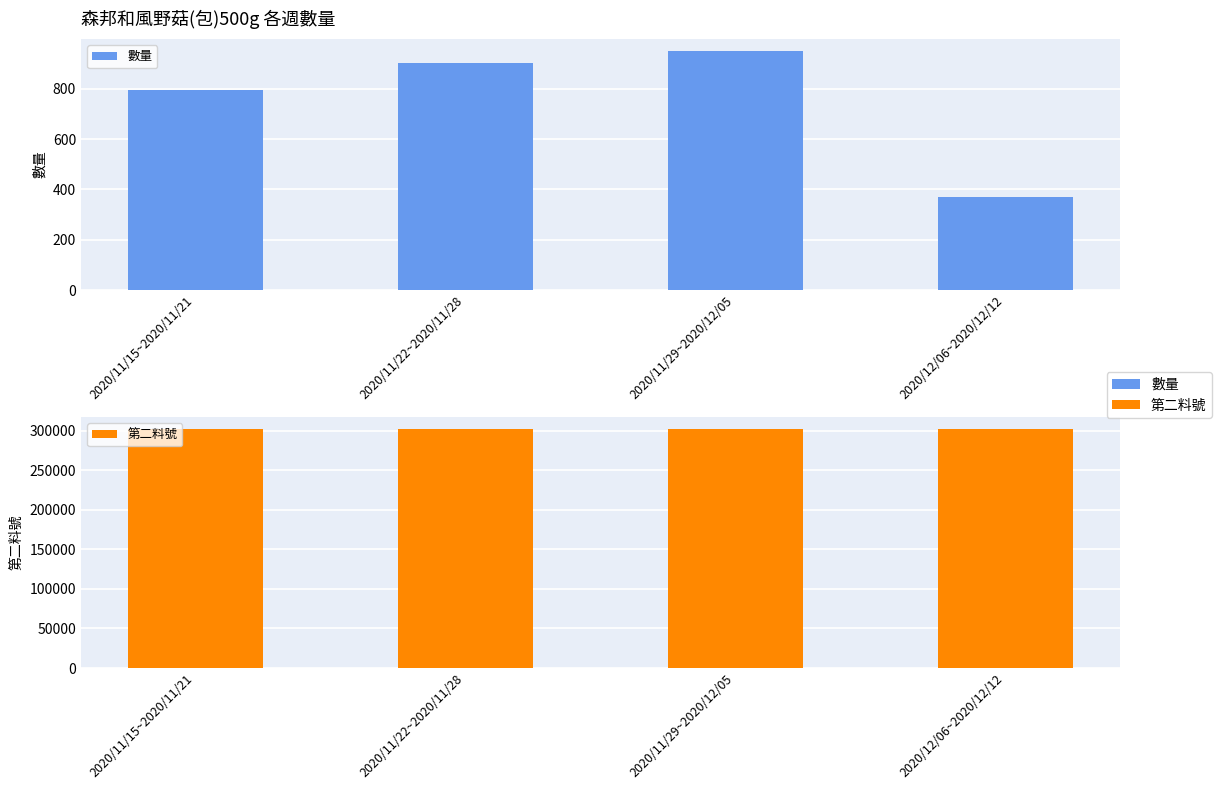

Reading left to right, transcribe all the data shown in this chart.

數量: 2020/11/15~2020/11/21=794	2020/11/22~2020/11/28=903	2020/11/29~2020/12/05=950	2020/12/06~2020/12/12=369
第二料號: 2020/11/15~2020/11/21=302022	2020/11/22~2020/11/28=302022	2020/11/29~2020/12/05=302022	2020/12/06~2020/12/12=302022